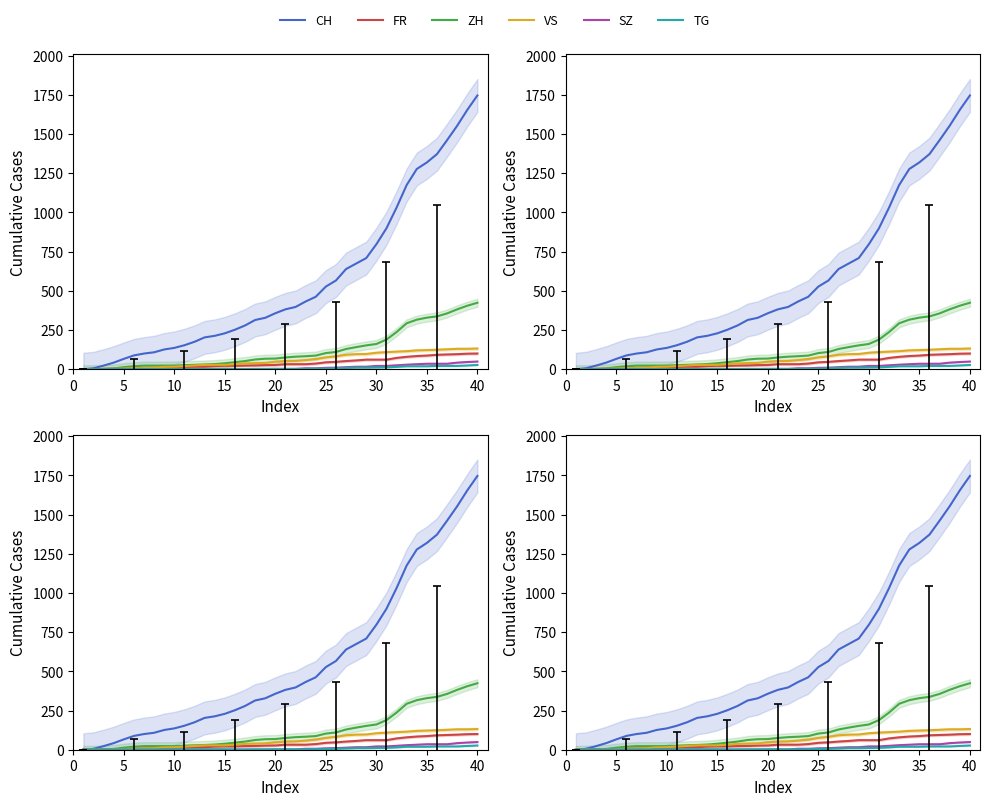

Which series has the widest spread of values?

CH